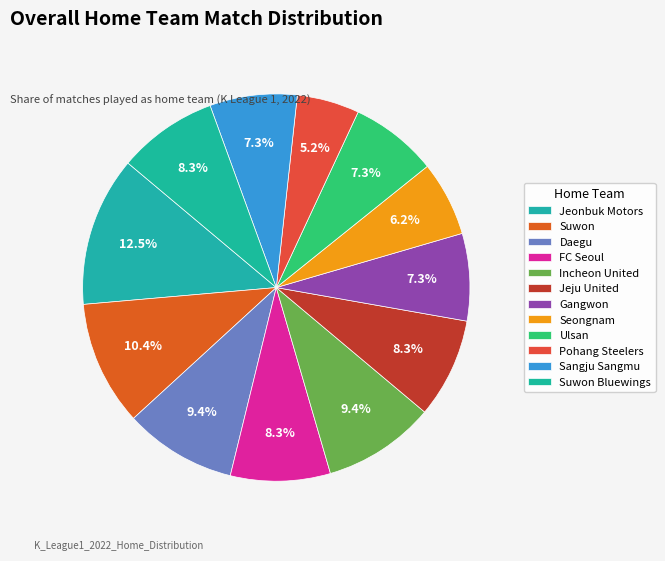

How many slices are in this pie chart?

12